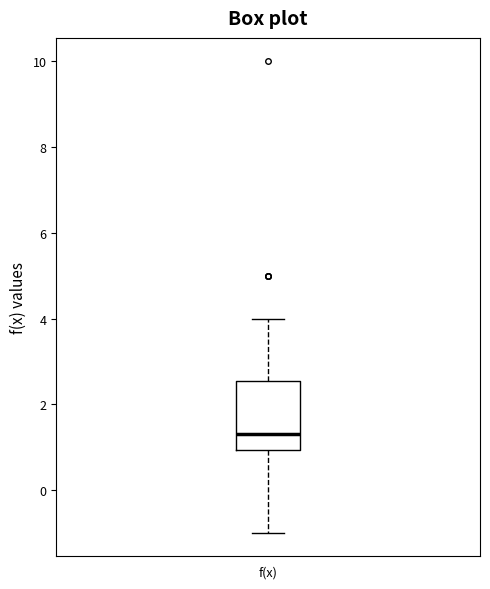

Transcribe this box plot: give where the median line is, the range the box spans, and where the two whiskers end, as read against the y-axis. The values are not printed on the chart, so give them approximately, as read against the axis.

median 1.4, box 1.0 to 2.6, whiskers -1.0 to 4.0